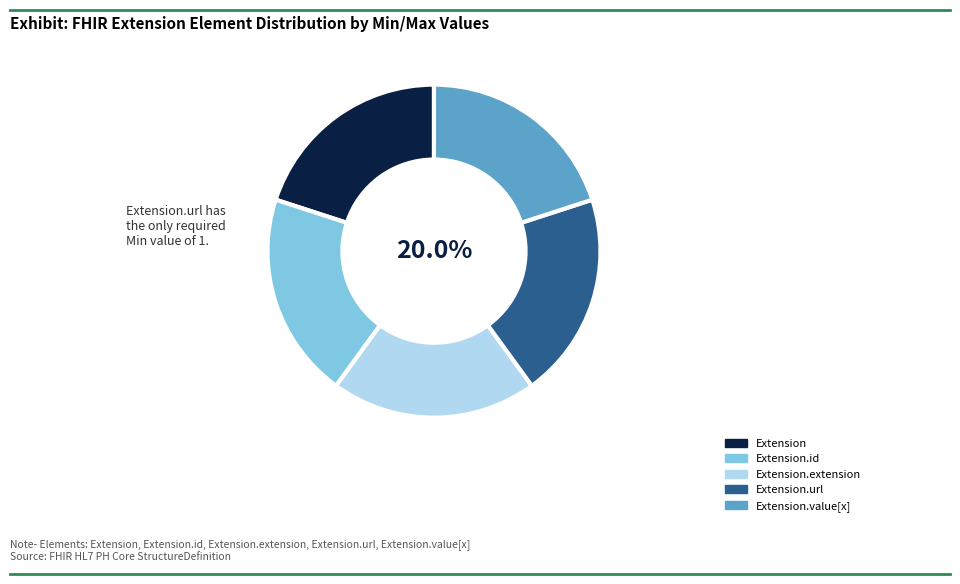

How many segments does this pie chart have?

5